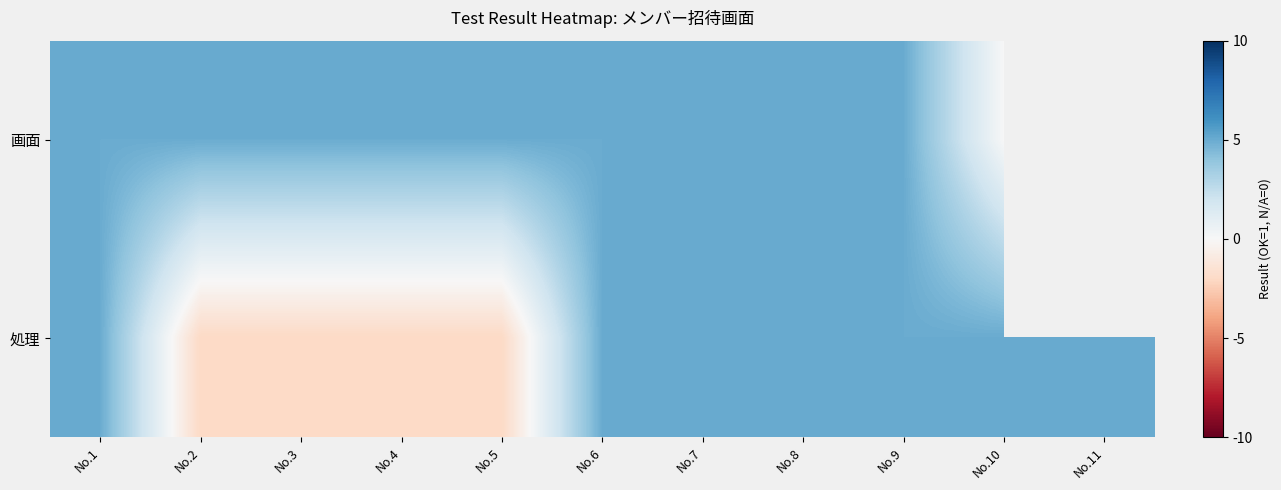

Is the value of 処理 at No.10 greater than the value of 画面 at No.1?

No